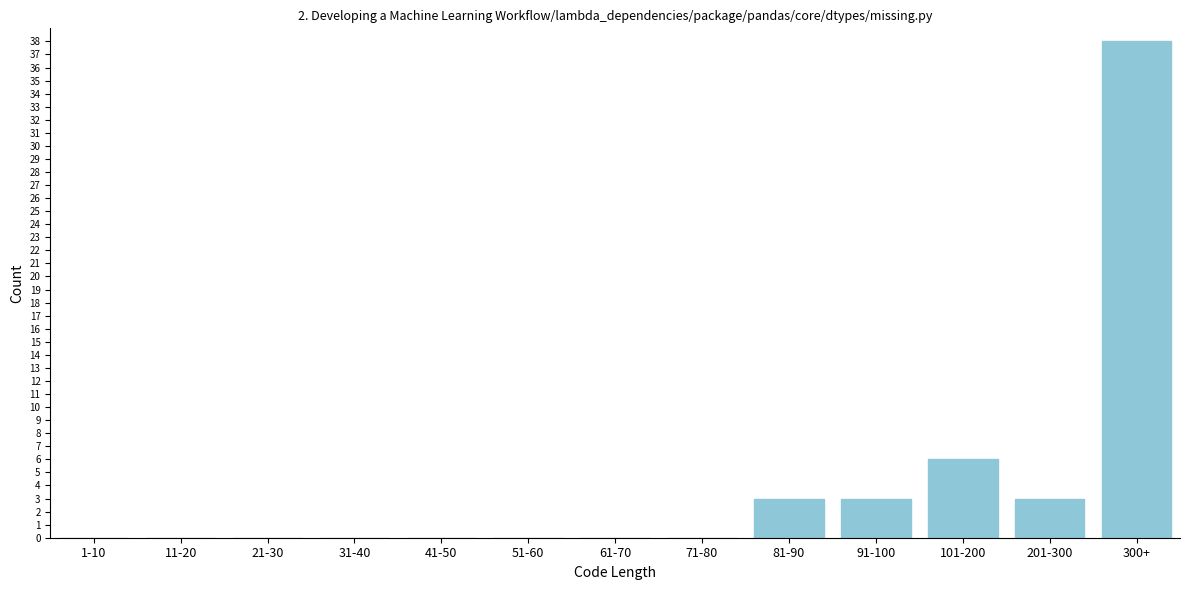

Reading left to right, transcribe all the data shown in this chart.

1-10=0	11-20=0	21-30=0	31-40=0	41-50=0	51-60=0	61-70=0	71-80=0	81-90=3	91-100=3	101-200=6	201-300=3	300+=38